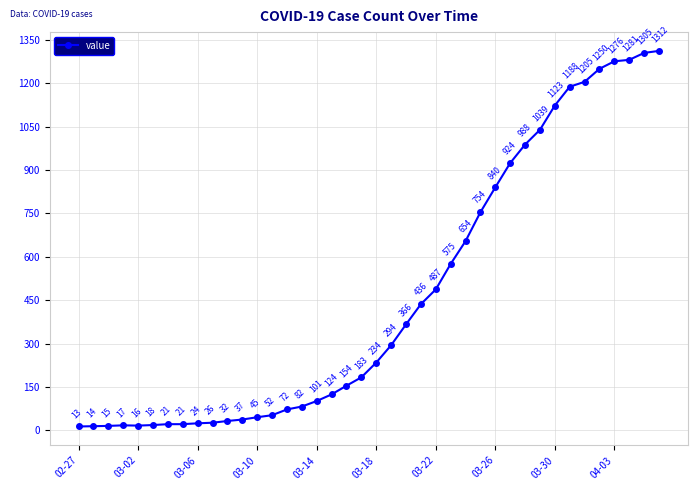

What is the maximum value shown in the chart?

1312